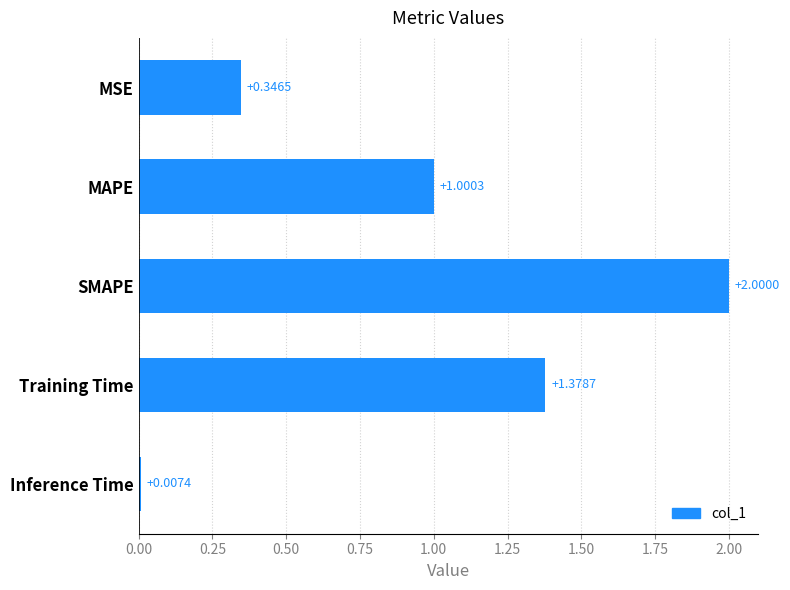

What is the label of the 5th bar from the top?

Inference Time